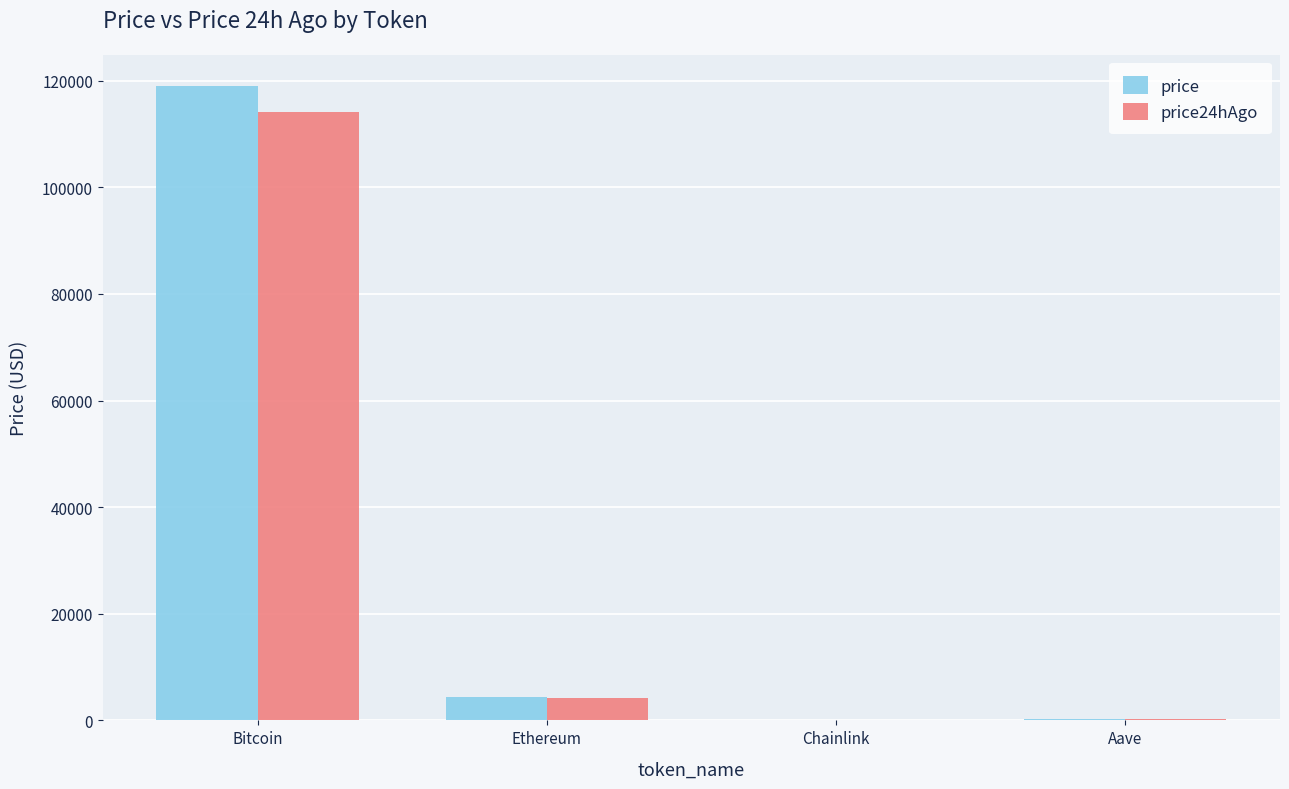

What is the total value across all series at Ethereum?

8489.3